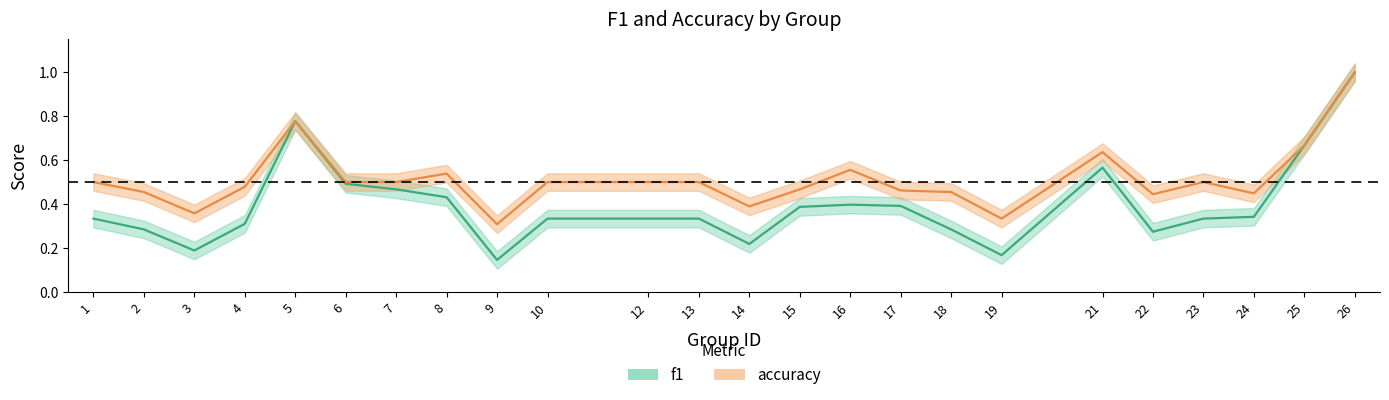

True or false: accuracy has a value of 1.1 at 25.

False